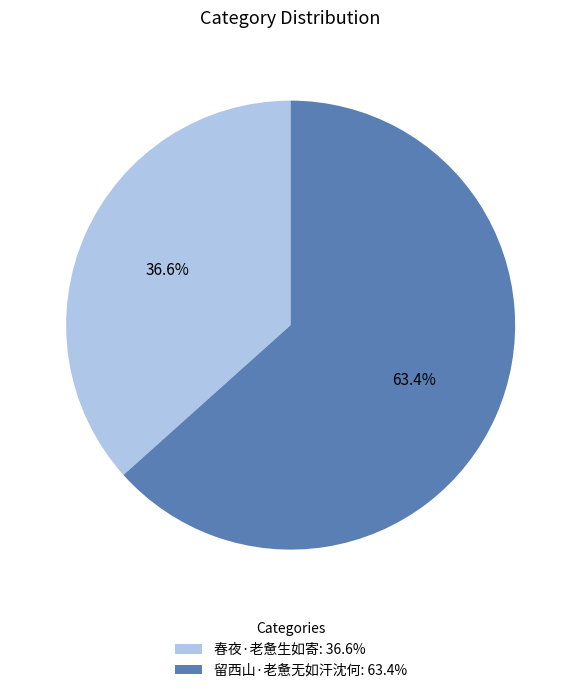

What is the majority slice?

留西山·老惫无如汗沈何